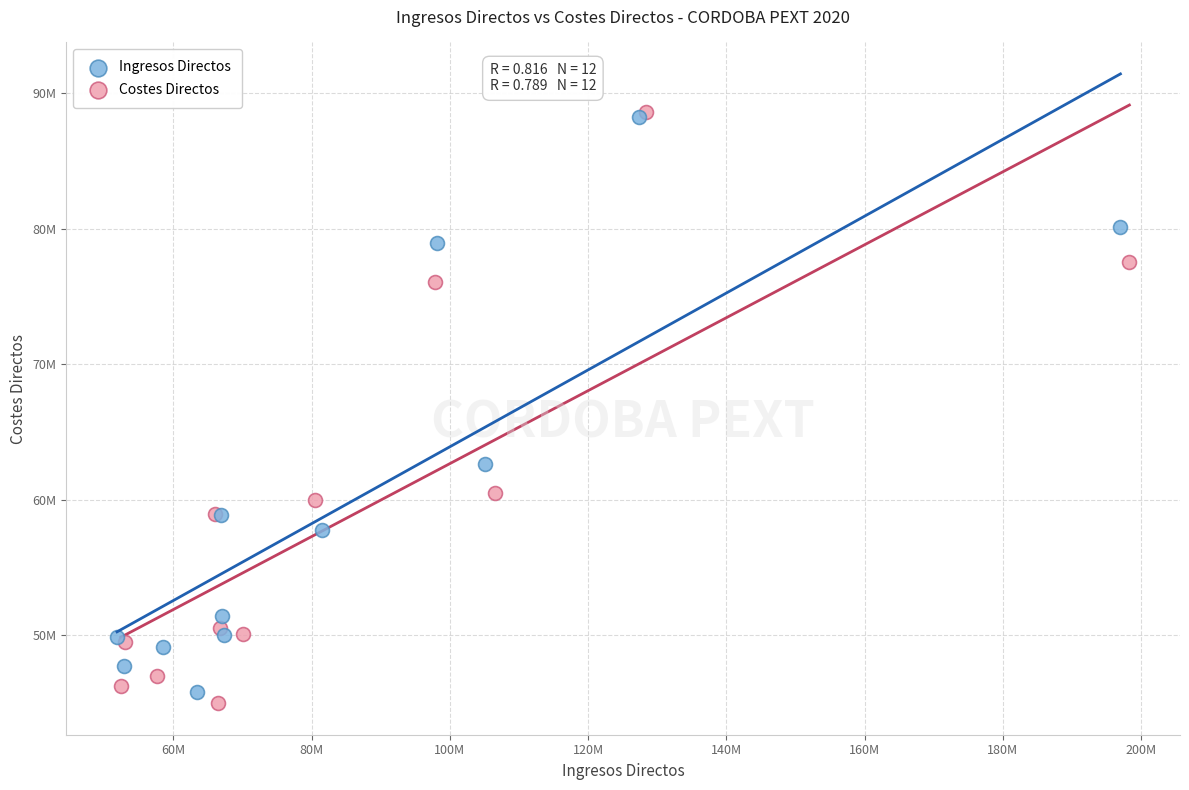

What are all the series names shown in the legend?

Ingresos Directos, Costes Directos